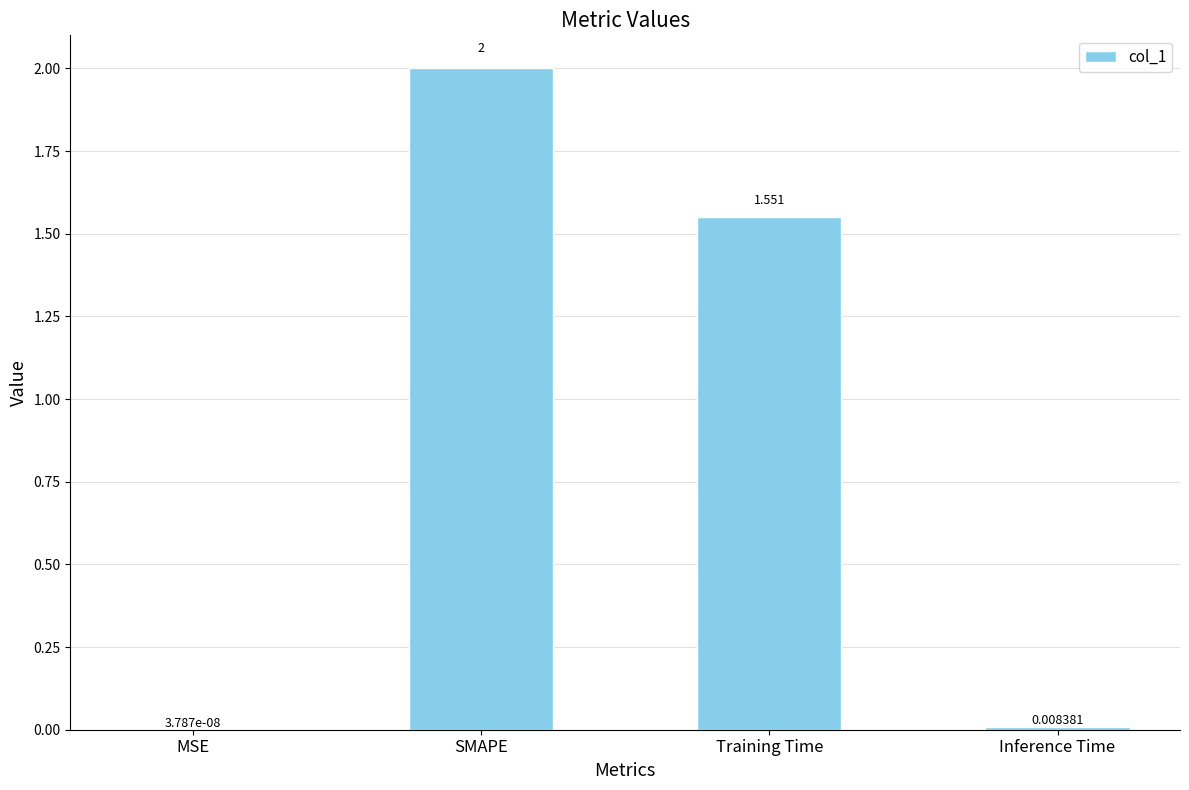

Which label corresponds to the largest value in the chart?

SMAPE